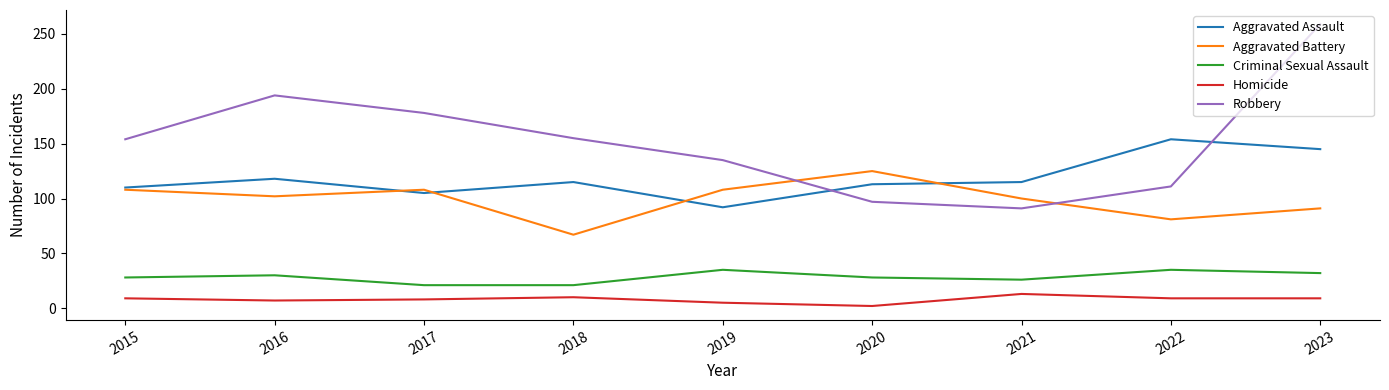

True or false: Robbery has more than 0 points higher than both neighbors.

True